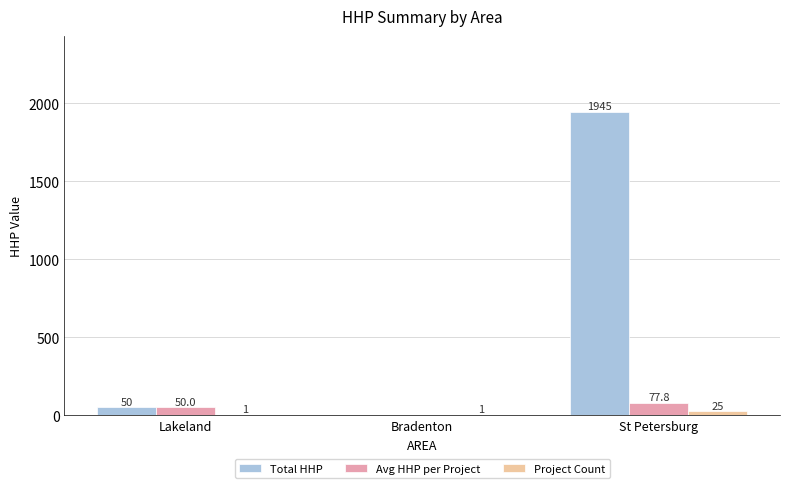

What is the maximum value shown in the chart?

1945.0